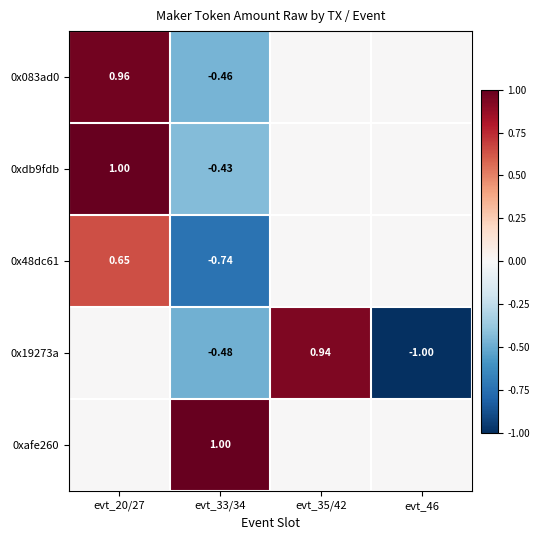

Rank the series at evt_33/34 from highest to lowest value.

0xafe260, 0xdb9fdb, 0x083ad0, 0x19273a, 0x48dc61